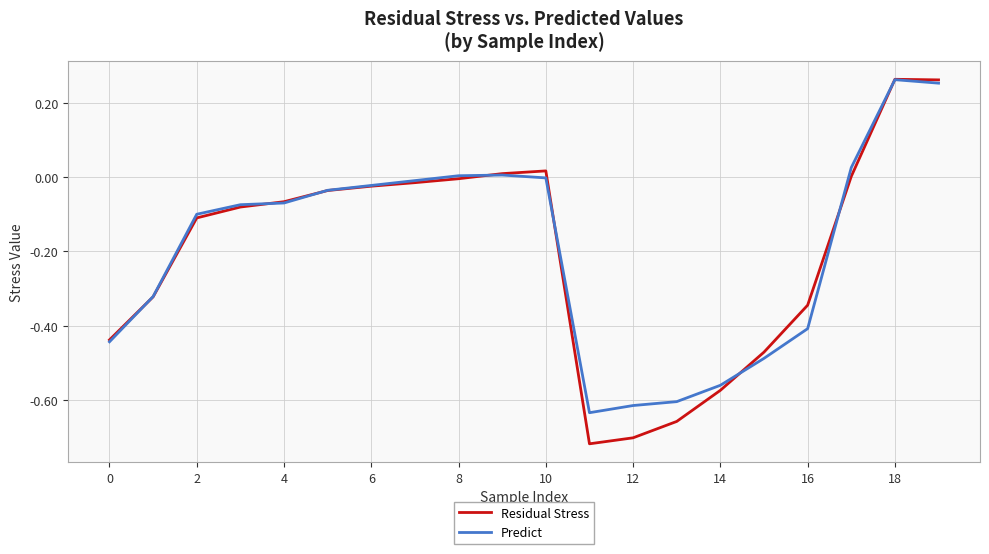

Which series has the largest range (max minus min)?

Residual Stress